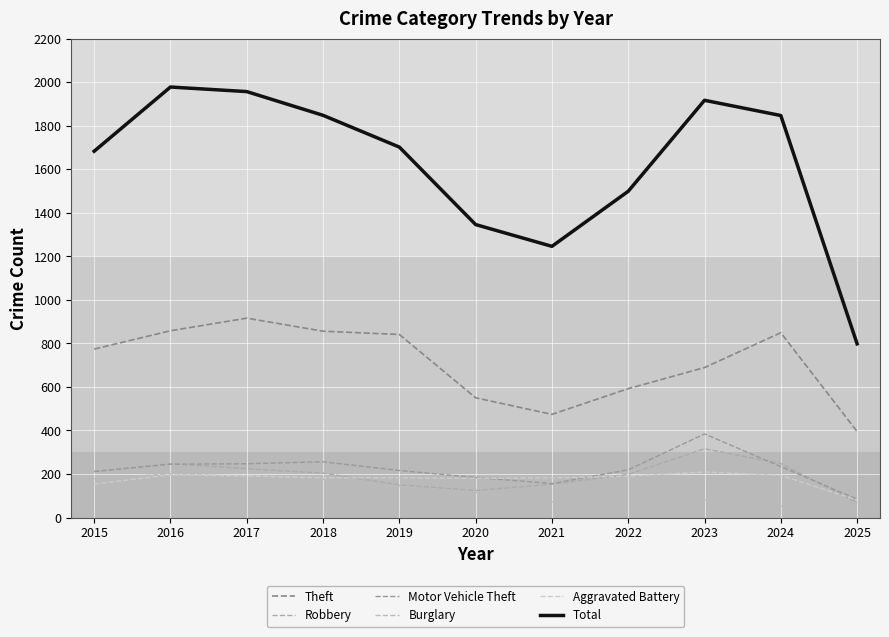

Which series has the largest range (max minus min)?

Total